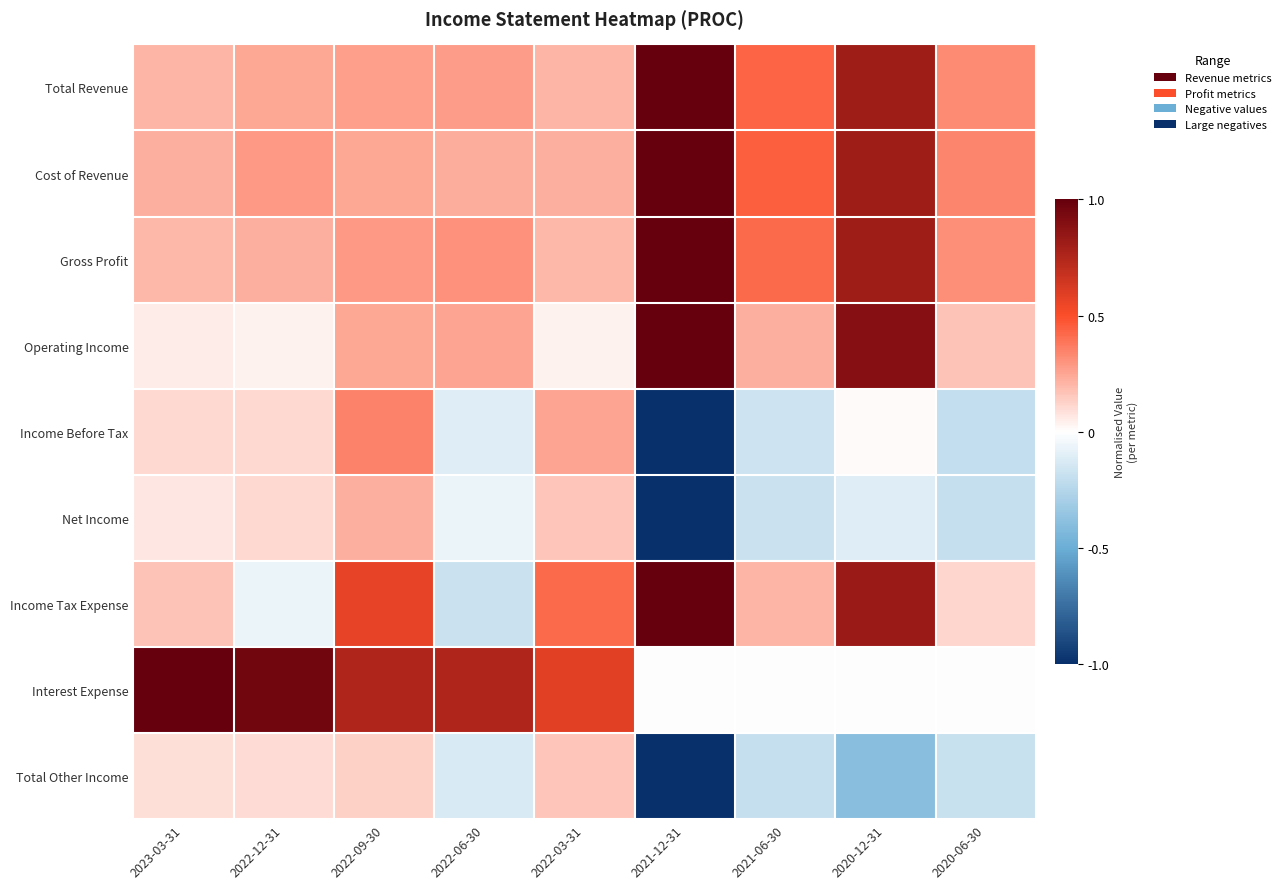

Reading left to right, extract all data points from this chart.

Total Revenue: 2023-03-31=0.2	2022-12-31=0.2	2022-09-30=0.3	2022-06-30=0.3	2022-03-31=0.2	2021-12-31=1.0	2021-06-30=0.4	2020-12-31=0.8	2020-06-30=0.3
Cost of Revenue: 2023-03-31=0.2	2022-12-31=0.3	2022-09-30=0.2	2022-06-30=0.2	2022-03-31=0.2	2021-12-31=1.0	2021-06-30=0.5	2020-12-31=0.8	2020-06-30=0.3
Gross Profit: 2023-03-31=0.2	2022-12-31=0.2	2022-09-30=0.3	2022-06-30=0.3	2022-03-31=0.2	2021-12-31=1.0	2021-06-30=0.4	2020-12-31=0.8	2020-06-30=0.3
Operating Income: 2023-03-31=0.0	2022-12-31=0.0	2022-09-30=0.2	2022-06-30=0.3	2022-03-31=0.0	2021-12-31=1.0	2021-06-30=0.2	2020-12-31=0.9	2020-06-30=0.2
Income Before Tax: 2023-03-31=0.1	2022-12-31=0.1	2022-09-30=0.3	2022-06-30=-0.1	2022-03-31=0.3	2021-12-31=-1.0	2021-06-30=-0.2	2020-12-31=0.0	2020-06-30=-0.2
Net Income: 2023-03-31=0.1	2022-12-31=0.1	2022-09-30=0.2	2022-06-30=-0.1	2022-03-31=0.2	2021-12-31=-1.0	2021-06-30=-0.2	2020-12-31=-0.1	2020-06-30=-0.2
Income Tax Expense: 2023-03-31=0.2	2022-12-31=-0.1	2022-09-30=0.6	2022-06-30=-0.2	2022-03-31=0.4	2021-12-31=1.0	2021-06-30=0.2	2020-12-31=0.8	2020-06-30=0.1
Interest Expense: 2023-03-31=1.0	2022-12-31=1.0	2022-09-30=0.8	2022-06-30=0.8	2022-03-31=0.6	2021-12-31=0.0	2021-06-30=0.0	2020-12-31=0.0	2020-06-30=0.0
Total Other Income: 2023-03-31=0.1	2022-12-31=0.1	2022-09-30=0.1	2022-06-30=-0.1	2022-03-31=0.2	2021-12-31=-1.0	2021-06-30=-0.2	2020-12-31=-0.4	2020-06-30=-0.2